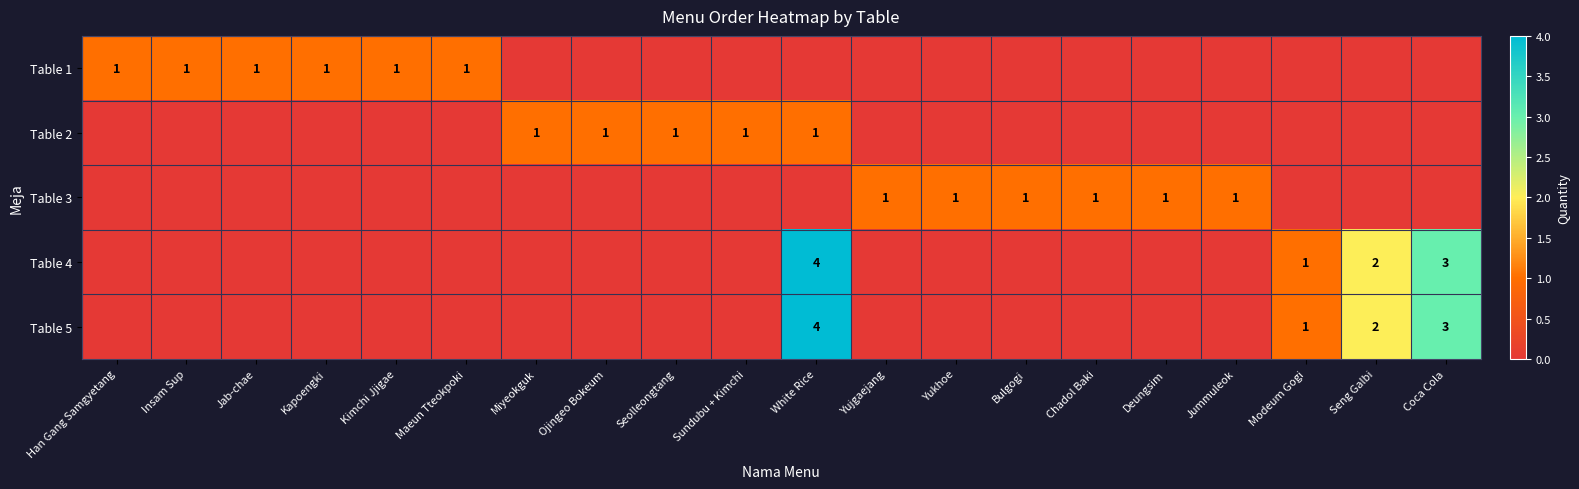

The value of Table 3 at Bulgogi is 1. True or false?

True